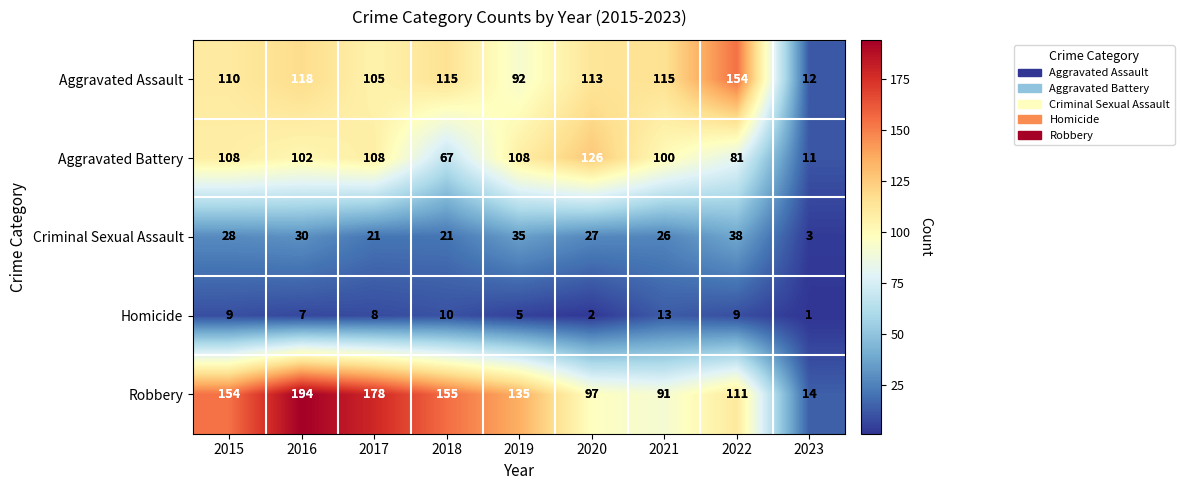

Rank the series at 2018 from lowest to highest value.

Homicide, Criminal Sexual Assault, Aggravated Battery, Aggravated Assault, Robbery